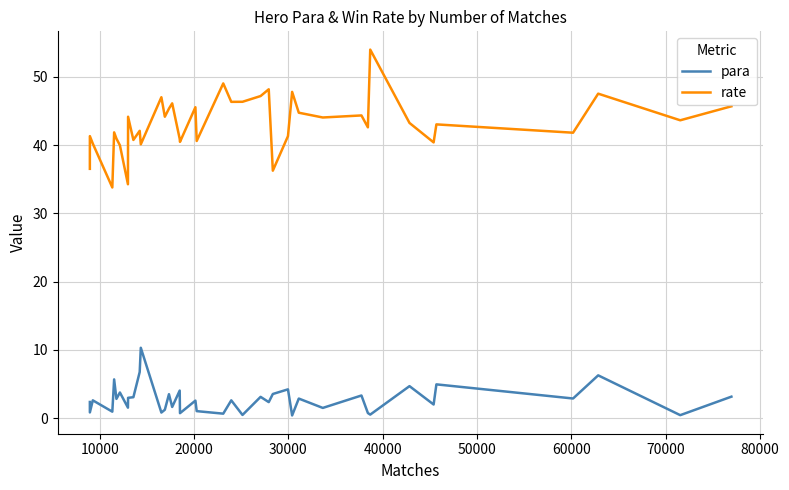

Which series has the largest range (max minus min)?

rate